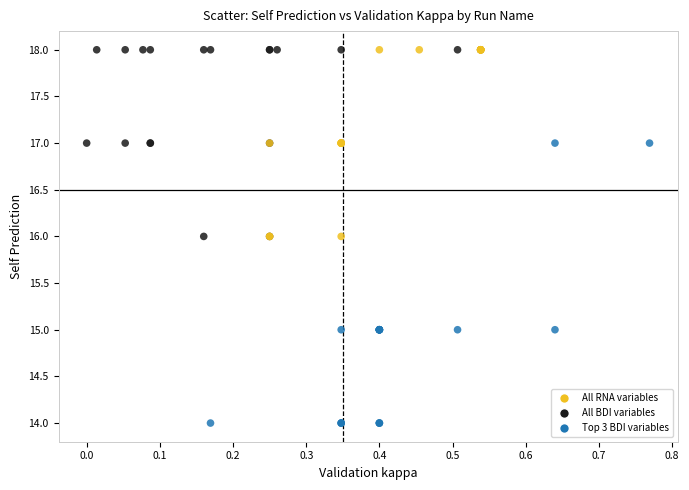

Which series reaches the minimum Y coordinate?

Top 3 BDI variables